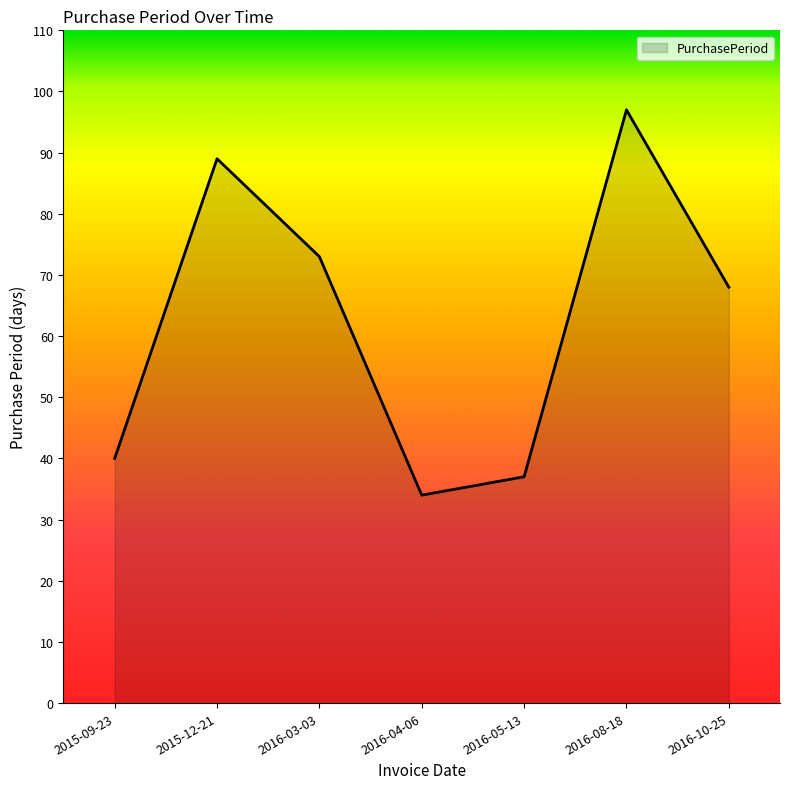

List the labels in order of value, smallest first.

2016-04-06, 2016-05-13, 2015-09-23, 2016-10-25, 2016-03-03, 2015-12-21, 2016-08-18